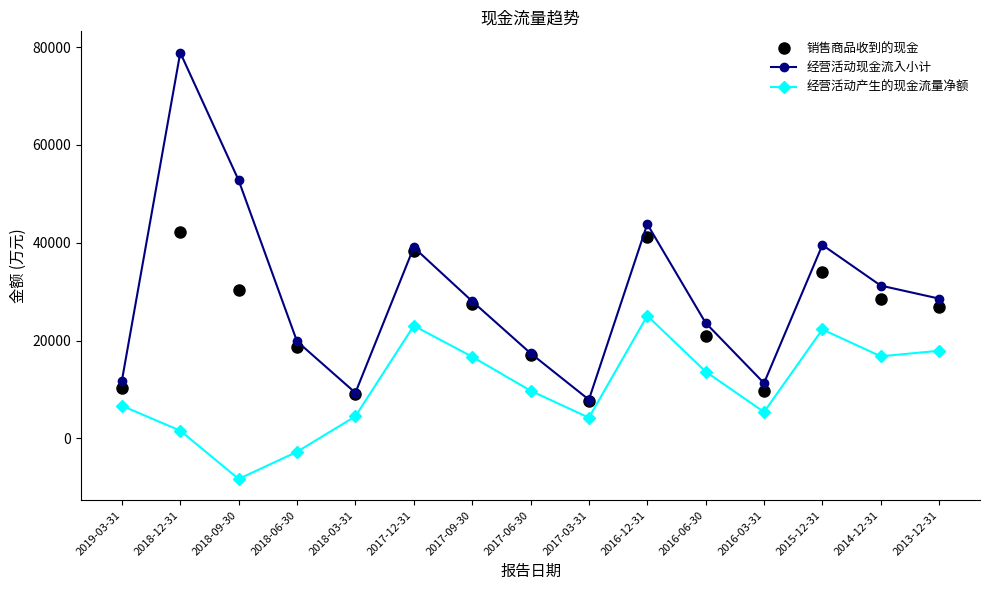

What is the difference between the second highest and minimum values in the 经营活动产生的现金流量净额 series?

31315